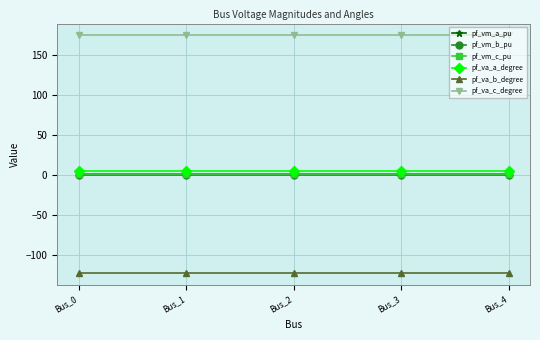

What is the minimum value for pf_va_b_degree?

-122.1